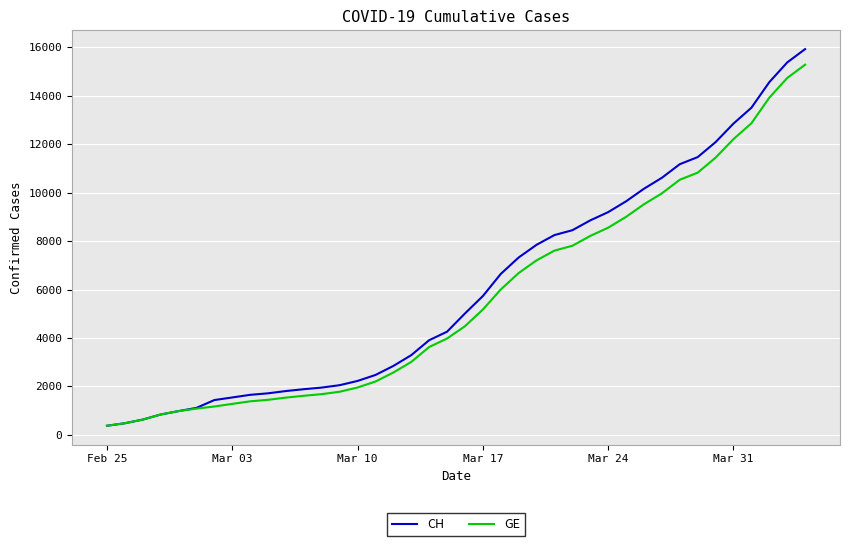

What are all the series names shown in the legend?

CH, GE